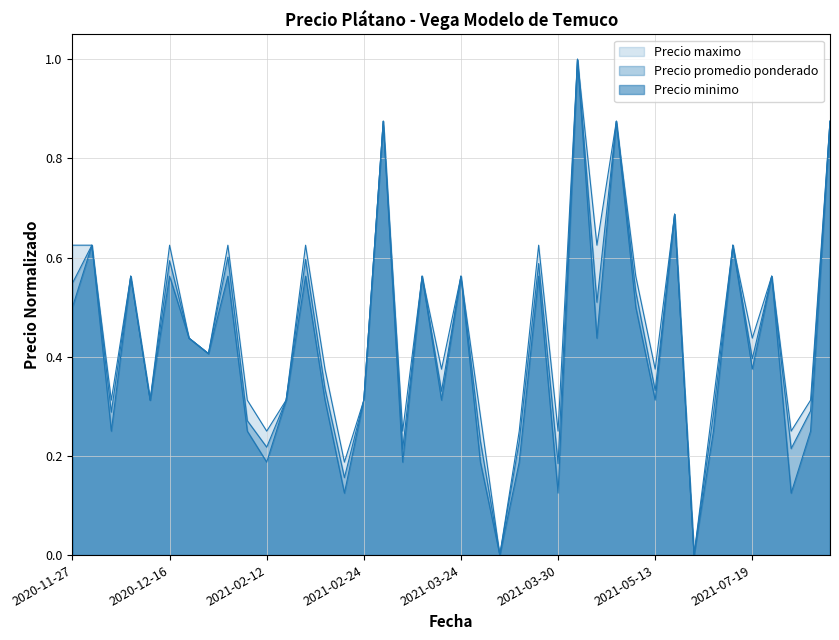

At which category does the chart reach its peak across all series?

2021-04-19